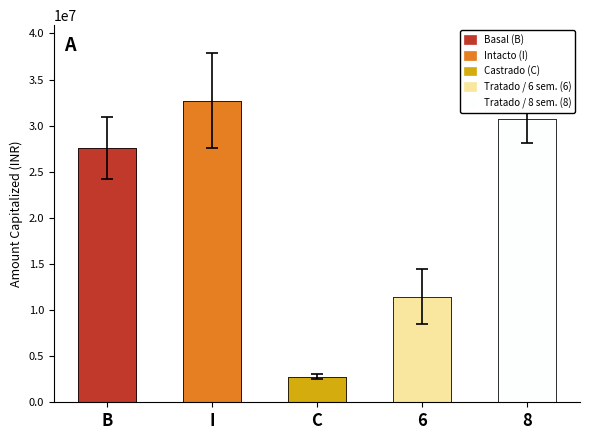

Reading left to right, what are all the values shown in this chart?

B=27592428.0	I=32719867.8	C=2765551.1	6=11458452.2	8=30727623.3